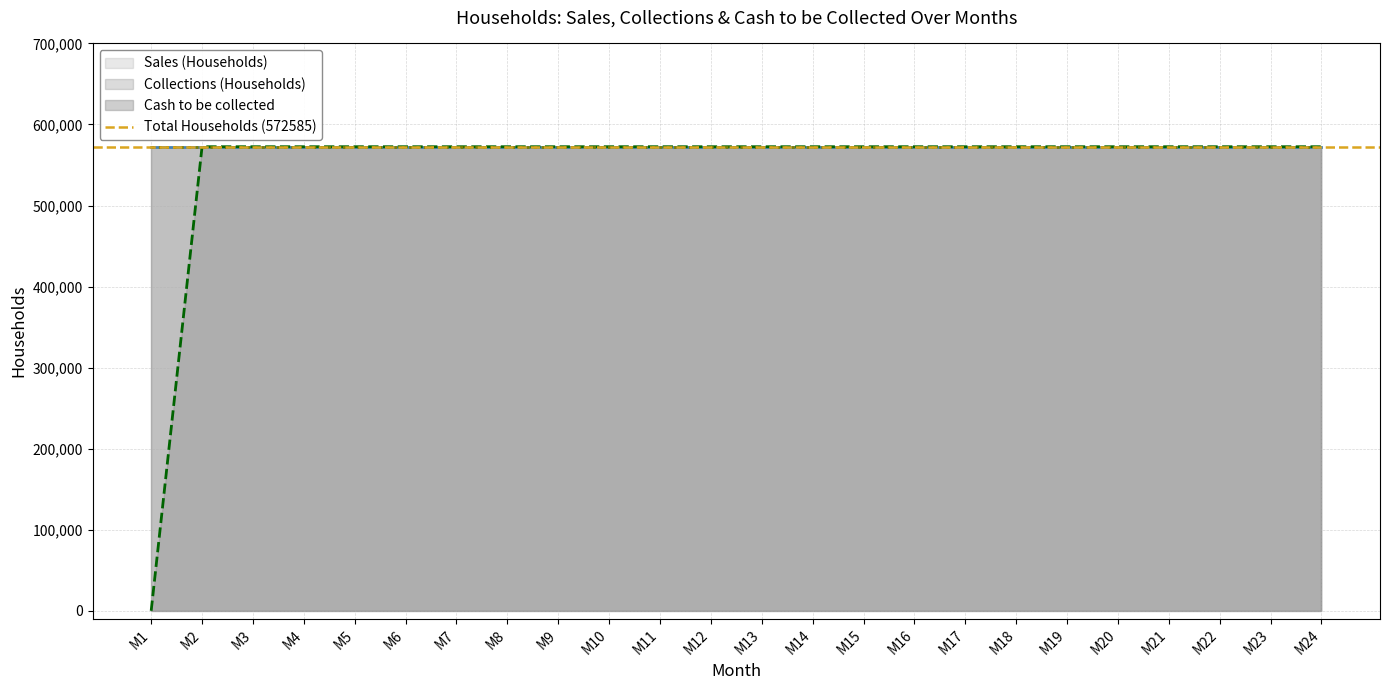

What are all the series names shown in the legend?

Sales (Households), Collections (Households), Cash to be collected